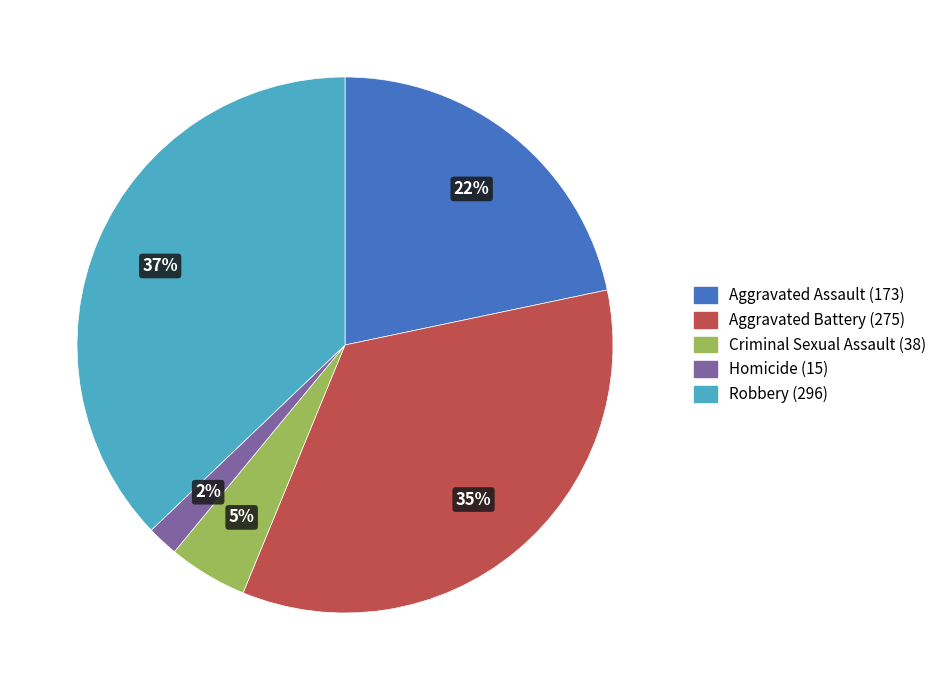

Is there any slice that represents more than half of the pie?

No